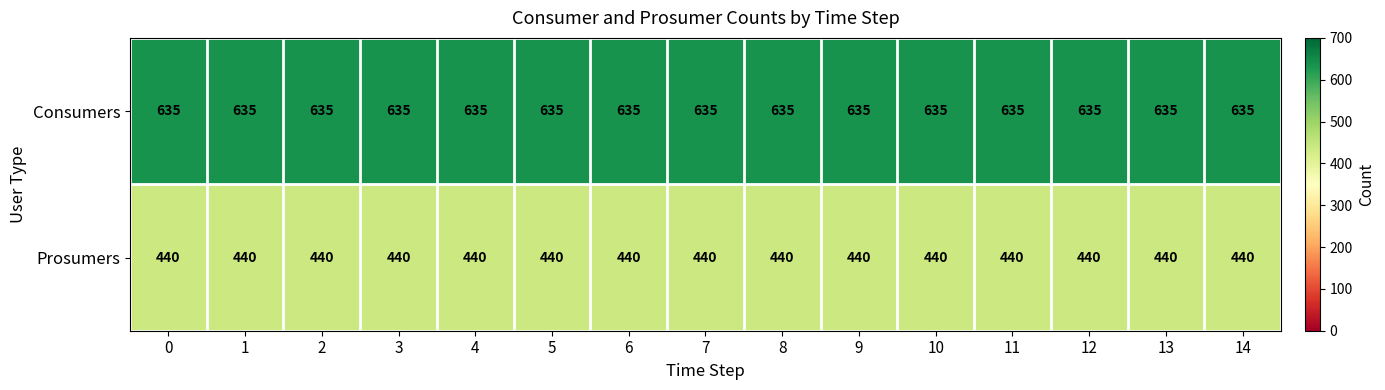

Which series has the largest total across all categories?

Consumers